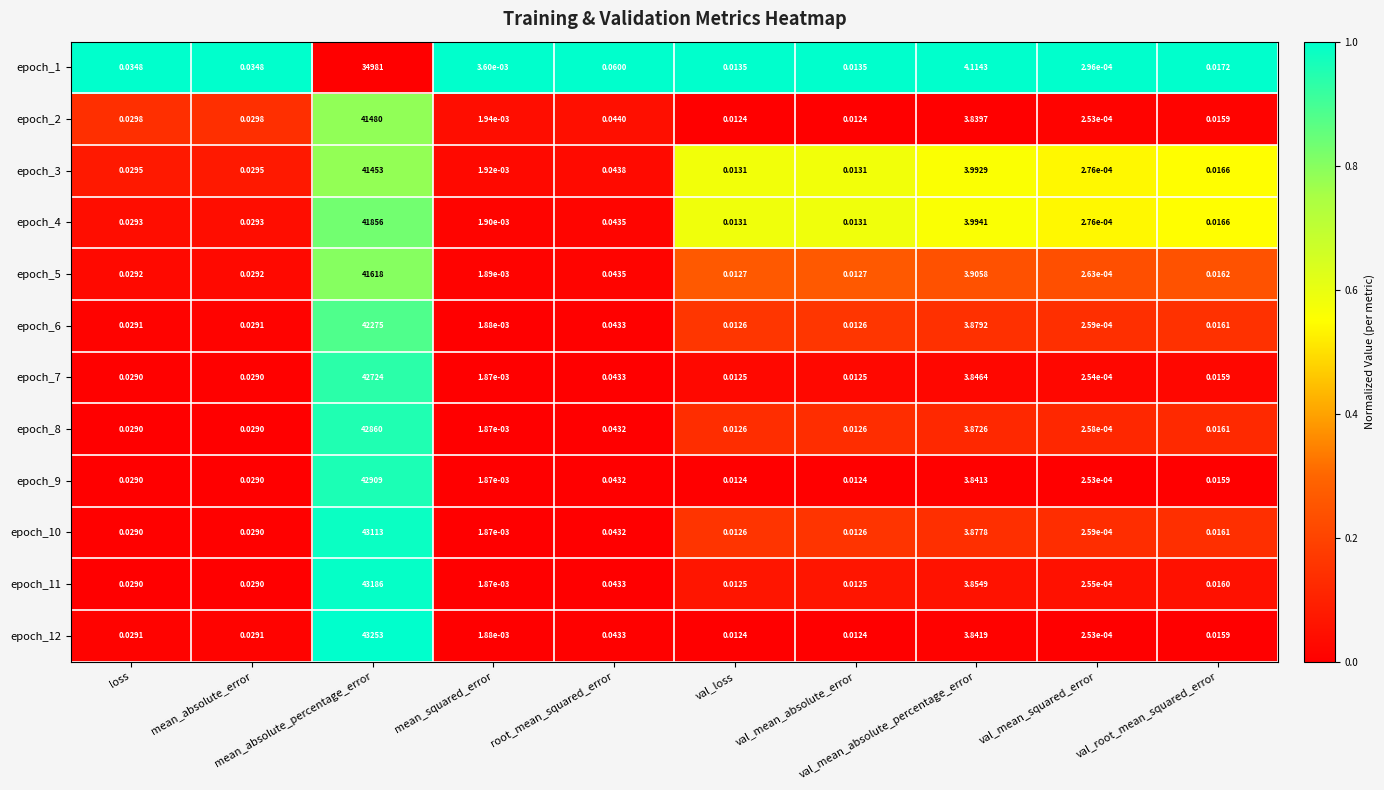

What is the maximum value shown in the chart?

43253.0